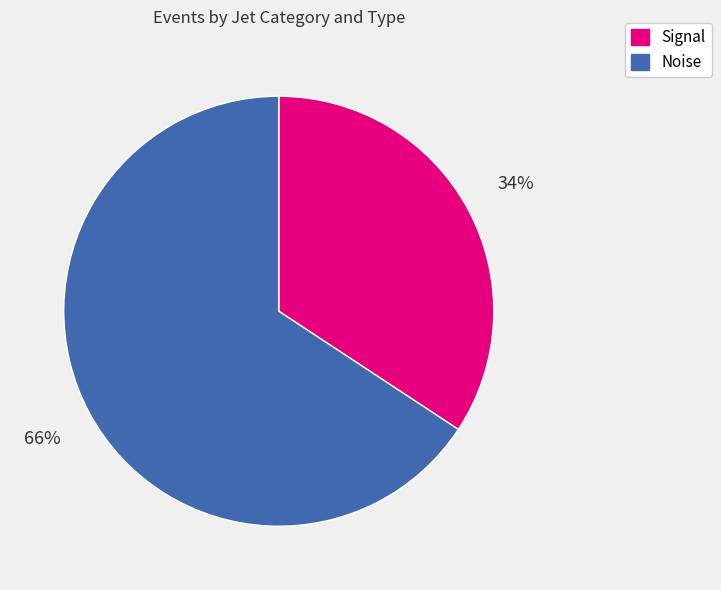

Which has a higher value, Signal or Noise?

Noise